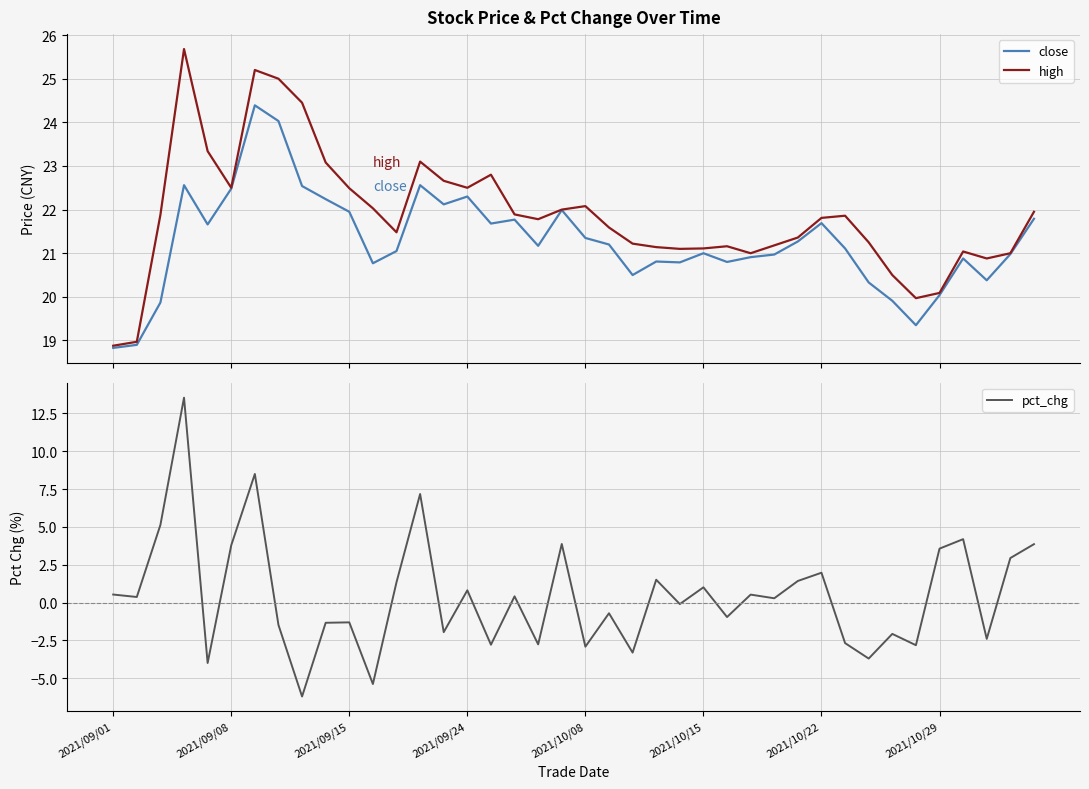

Read the pct_chg value at 18.

-2.8